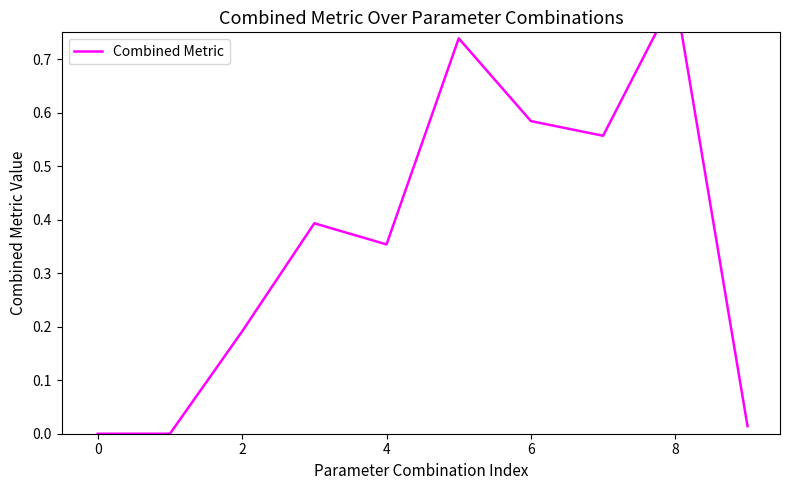

Reading right to left, list all the values displayed in this chart.

0.0	0.8	0.6	0.6	0.7	0.4	0.4	0.2	0.0	0.0